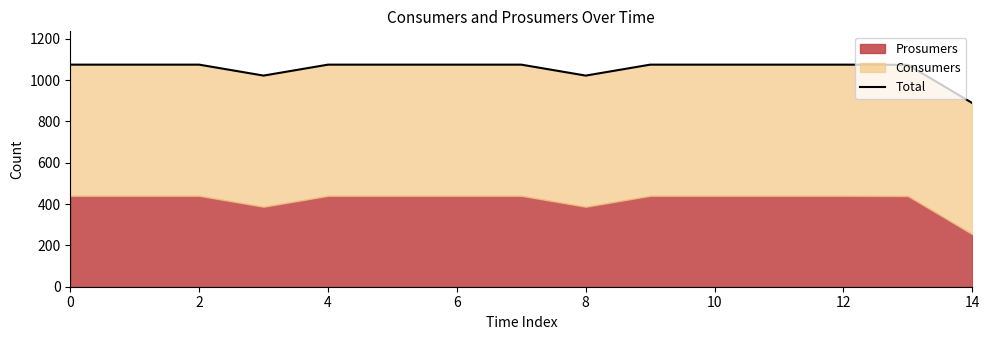

Approximately how many times larger is the value at 14 compared to 8?

0.9